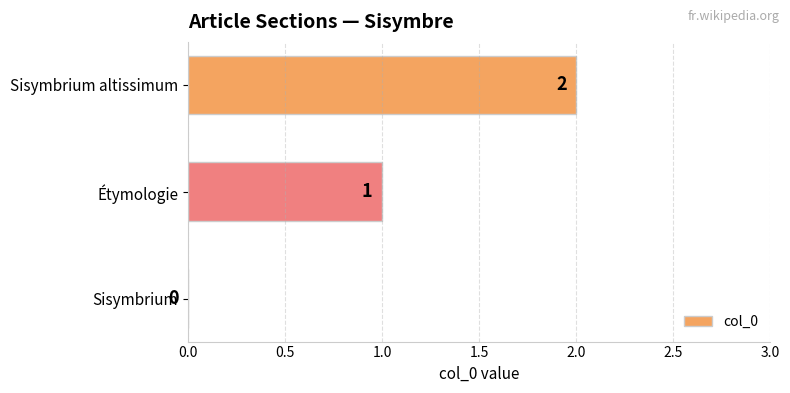

Where is the data nearest to the value 1?

Étymologie